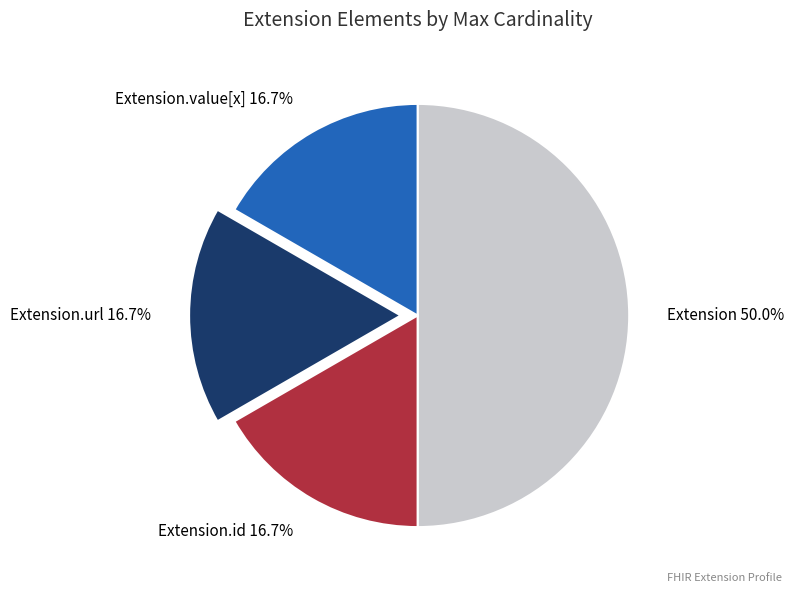

Count the number of slices in the pie.

4